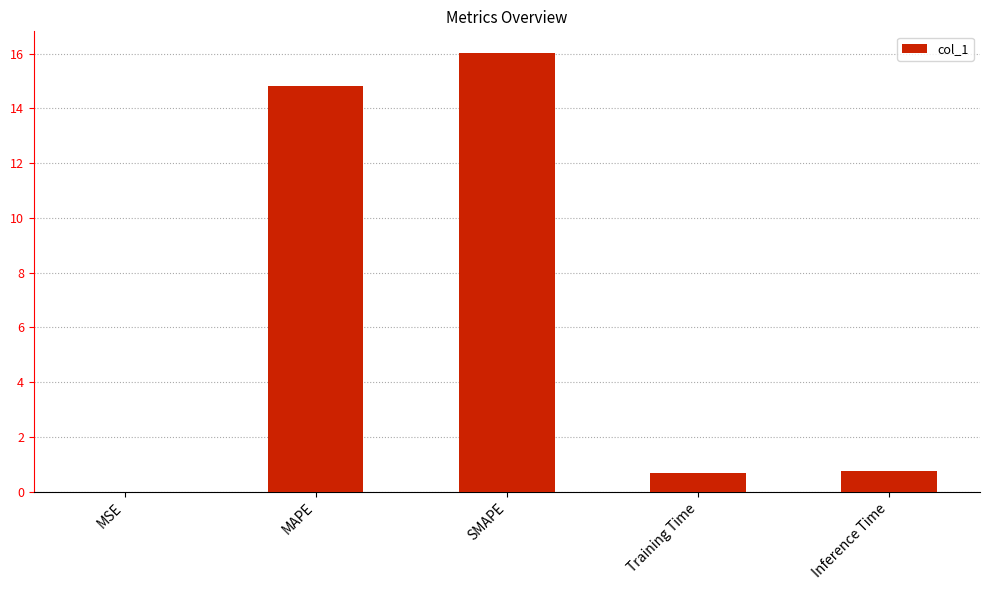

Read the value at MAPE.

14.8